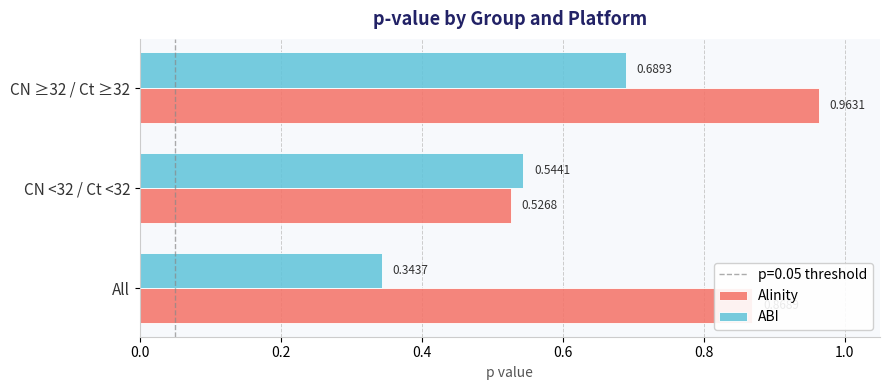

At which category is the sum across all series the highest?

CN ≥32 / Ct ≥32